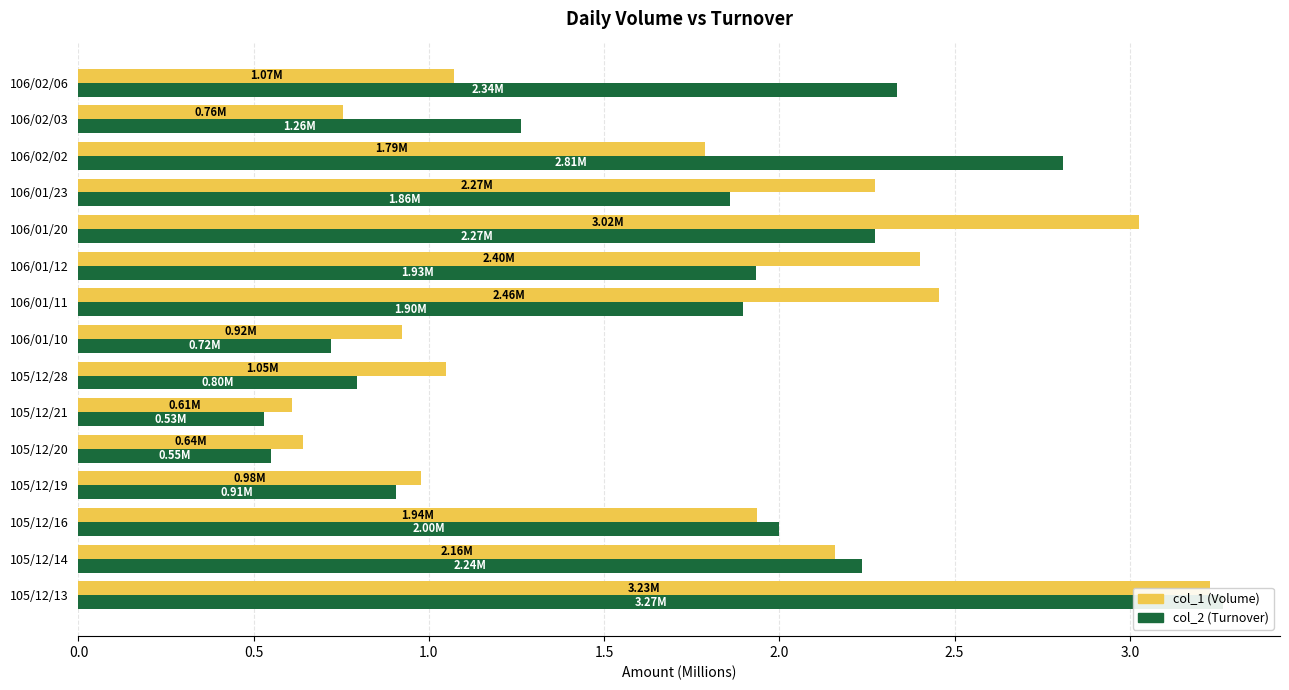

What are all the series names shown in the legend?

col_1 (Volume), col_2 (Turnover)